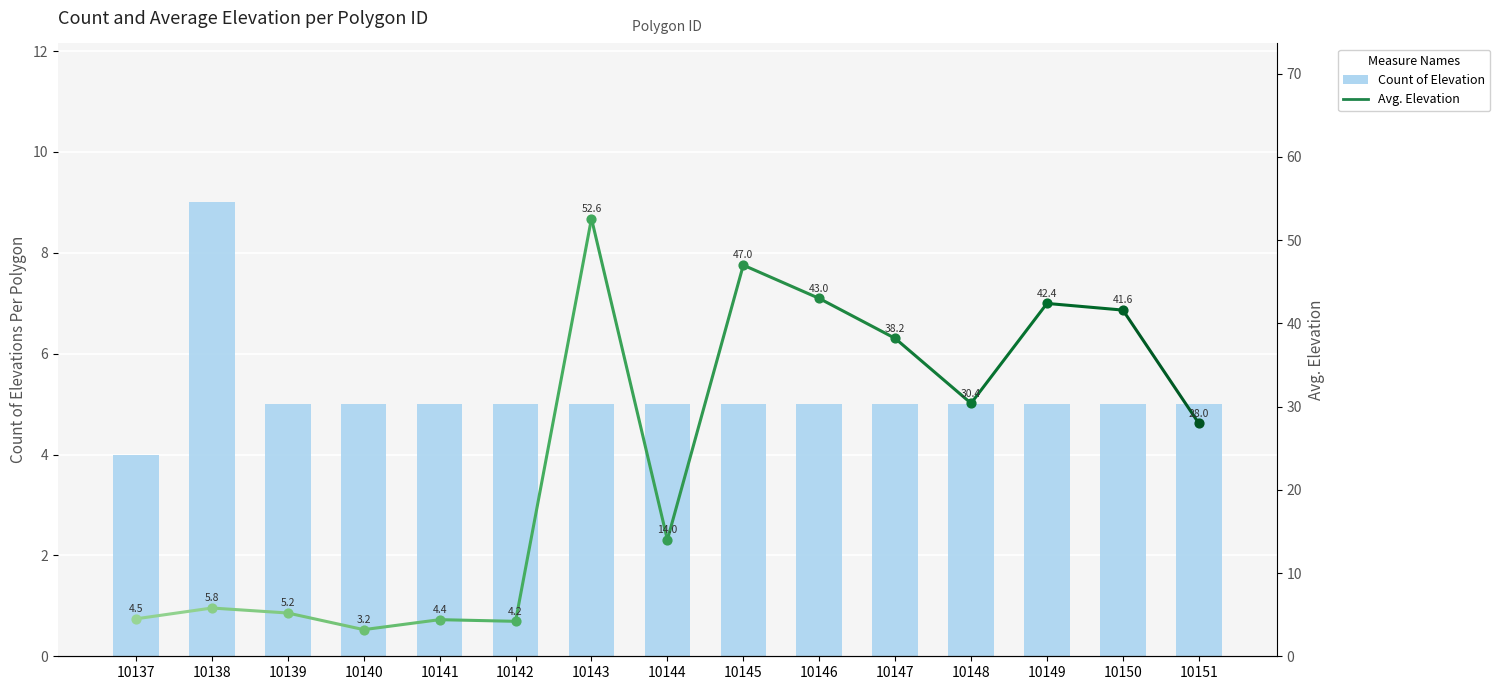

Which has a higher value, 10142 or 10151?

10142